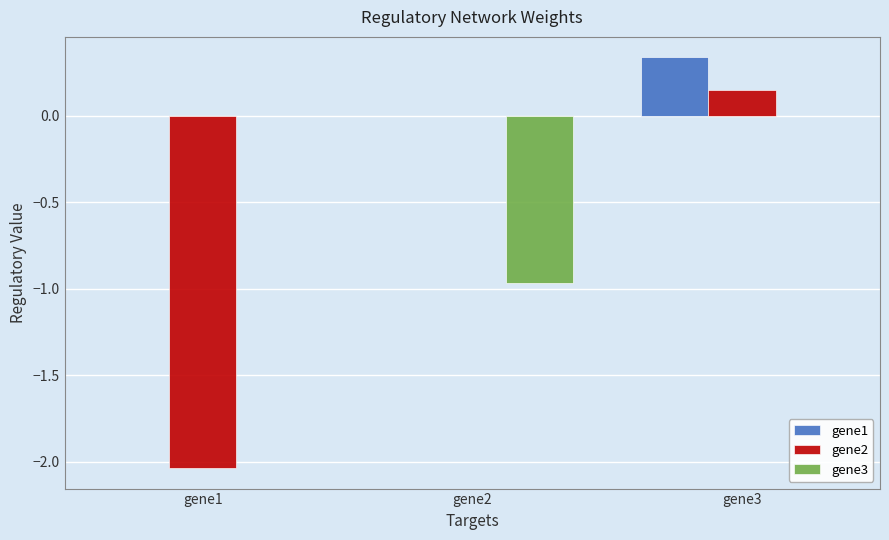

At which category is the sum across all series the highest?

gene3